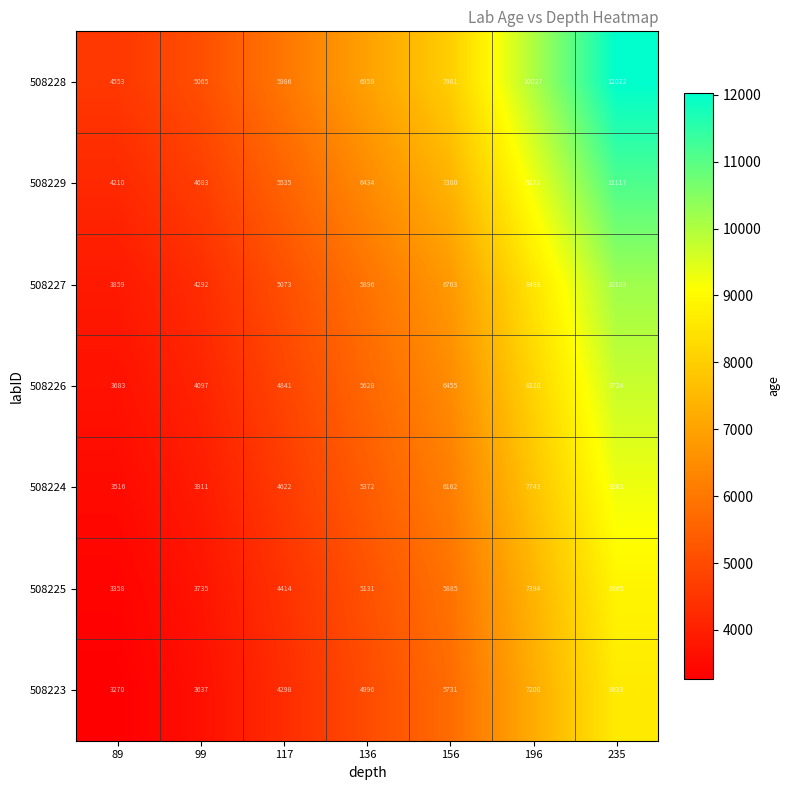

Which category has the highest value across all series?

235